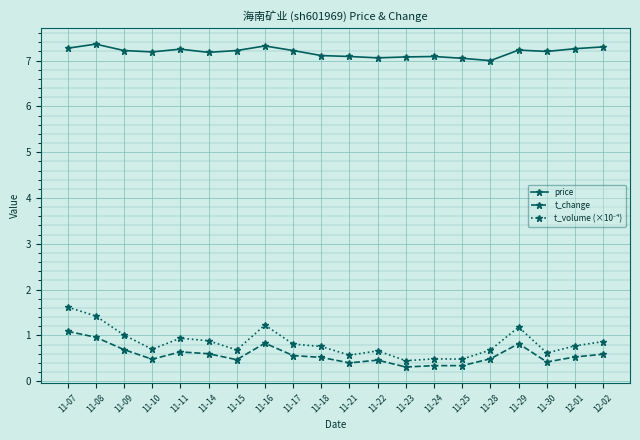

What is the minimum value for price?

7.0